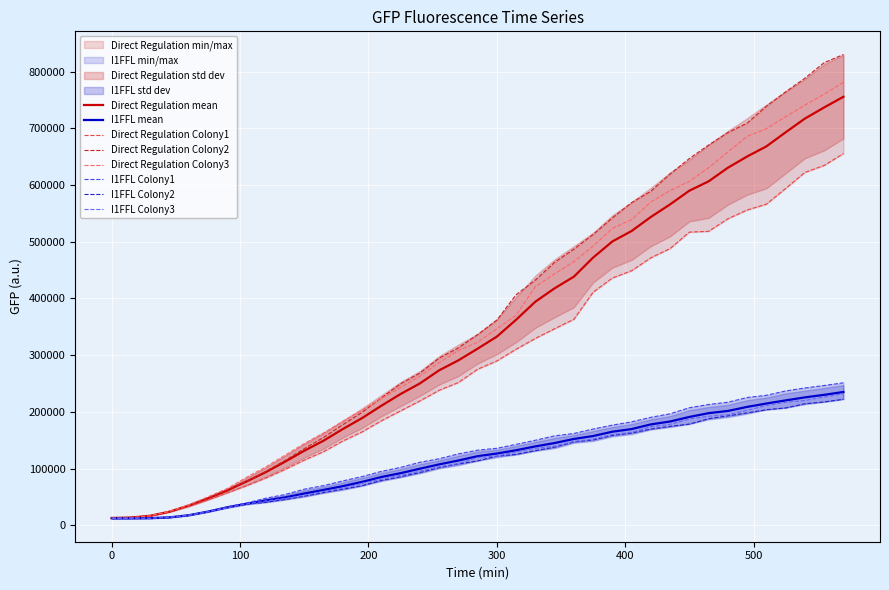

The value of Direct Regulation Colony2 at 525 is 764282. True or false?

True